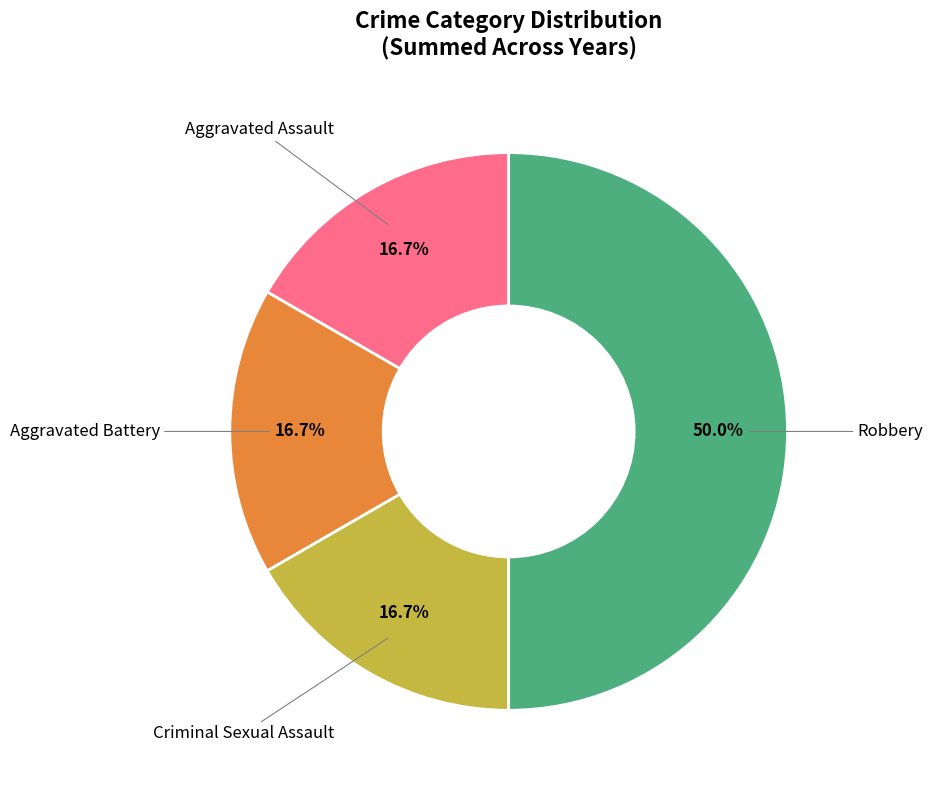

Rank the categories by value from highest to lowest.

Robbery, Aggravated Assault, Aggravated Battery, Criminal Sexual Assault